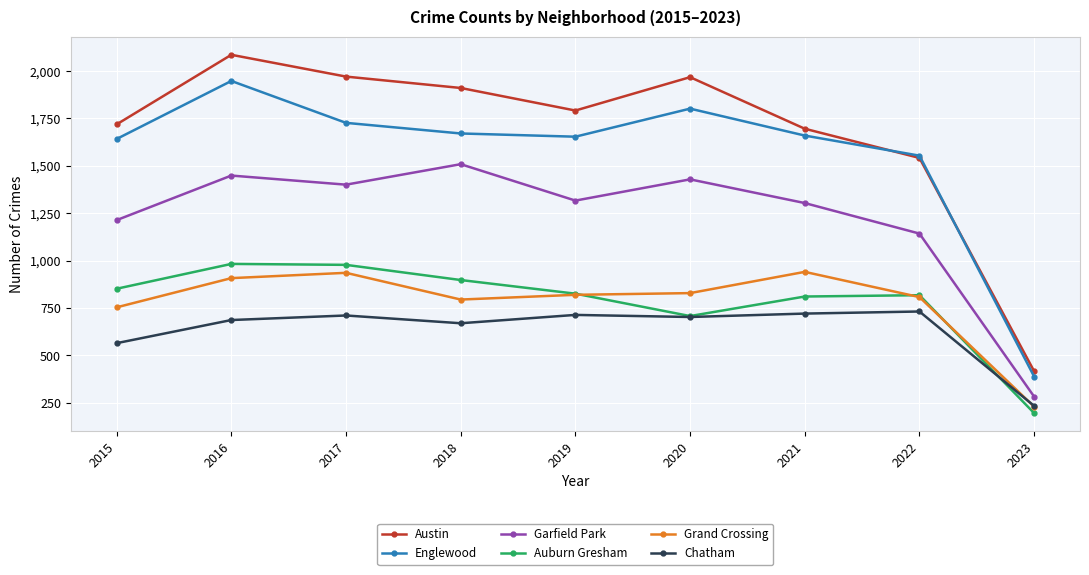

What are all the series names shown in the legend?

Austin, Englewood, Garfield Park, Auburn Gresham, Grand Crossing, Chatham